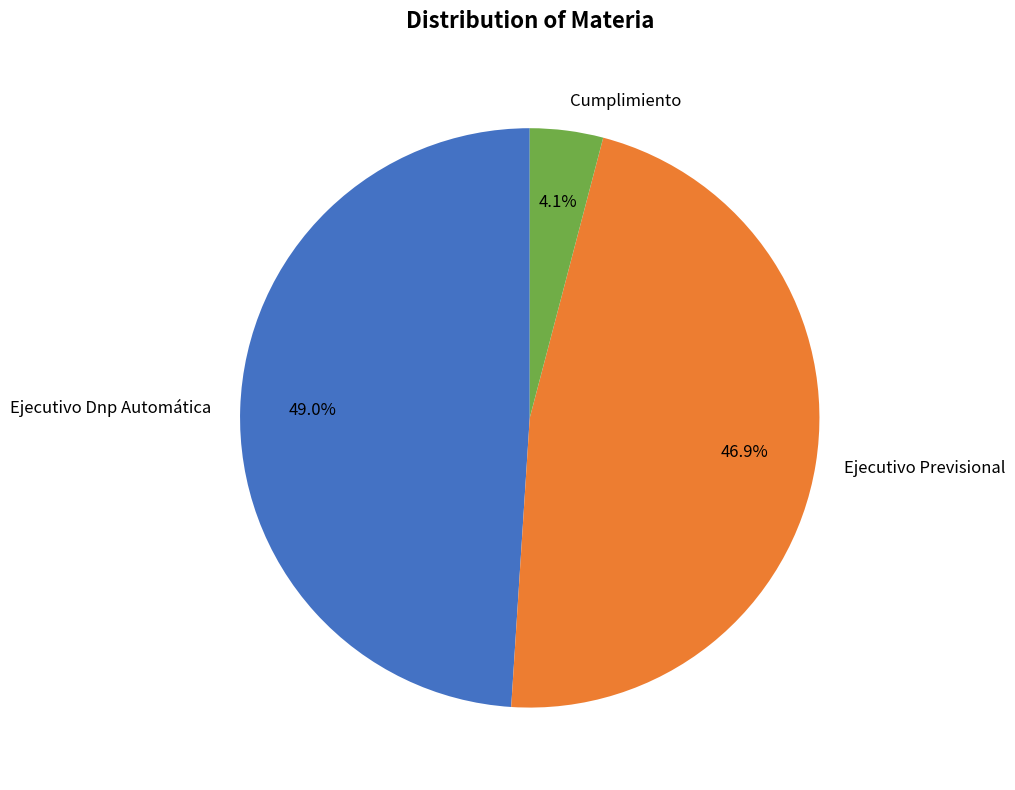

Combined, what portion of the pie is Cumplimiento and Ejecutivo Dnp Automática?

53.1%